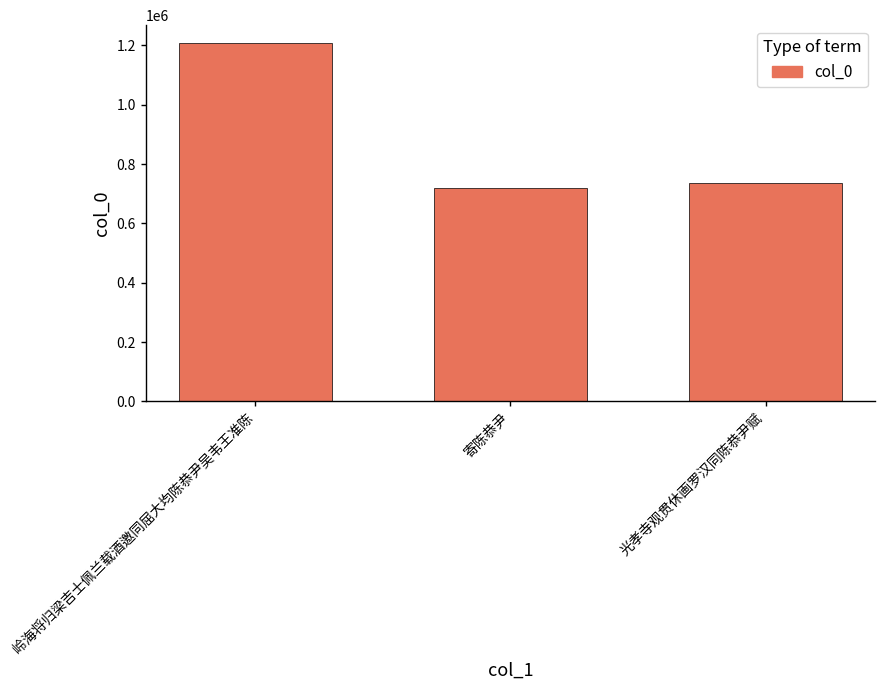

The value at 寄陈恭尹 is 719771. True or false?

True